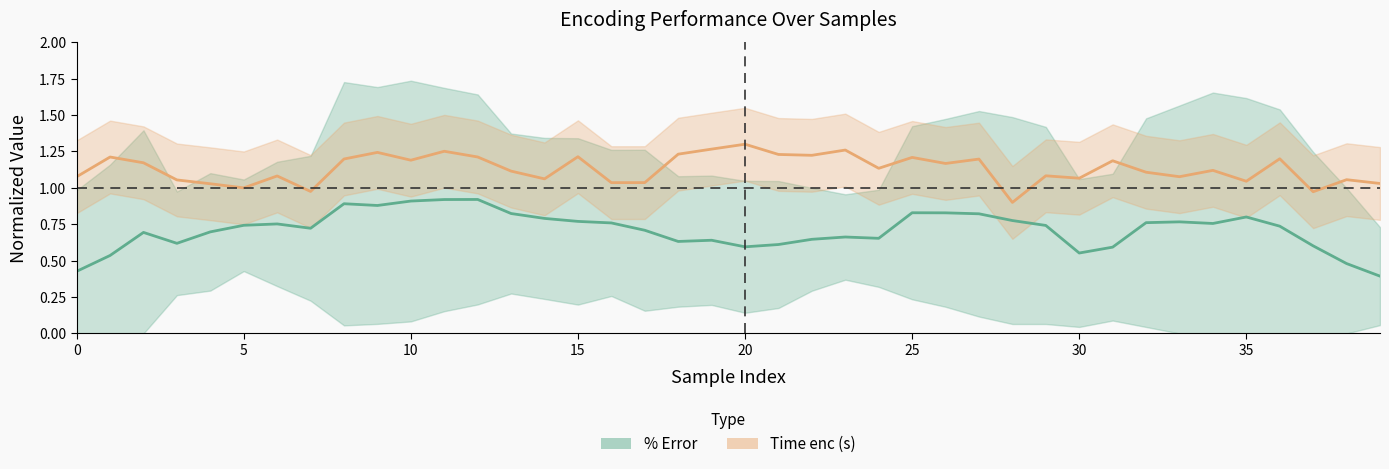

Which series has the largest total across all categories?

Time enc (s)